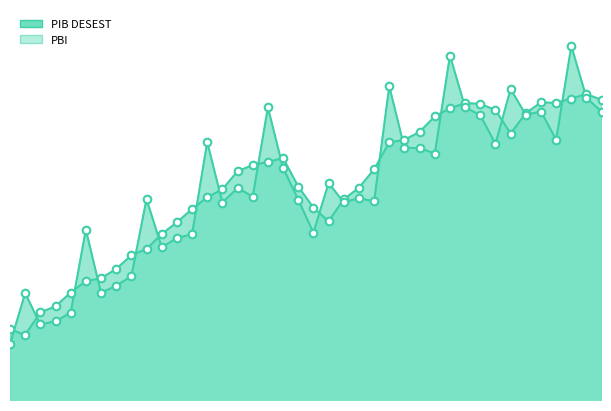

At which category is the sum across all series the highest?

2013-II